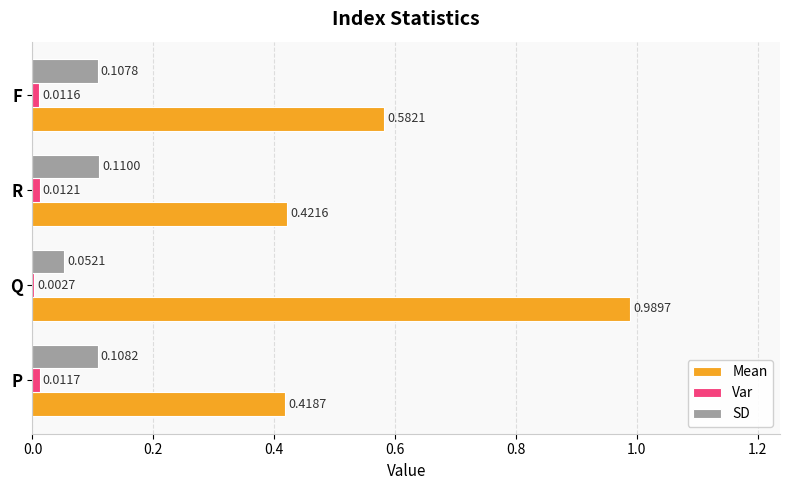

Between Q and R, which series saw the biggest shift?

Mean